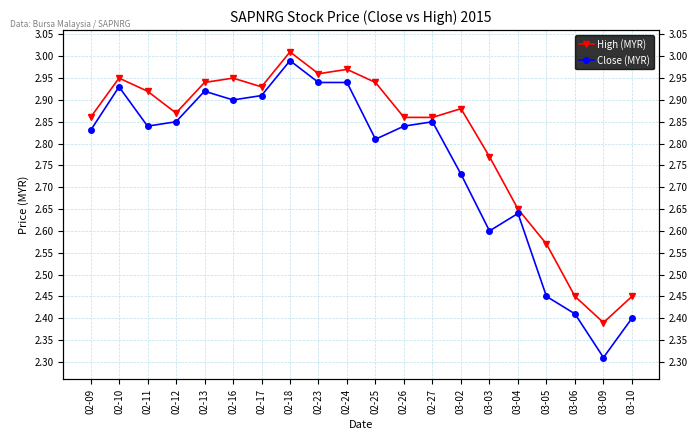

True or false: High (MYR) and Close (MYR) intersect in this chart.

False